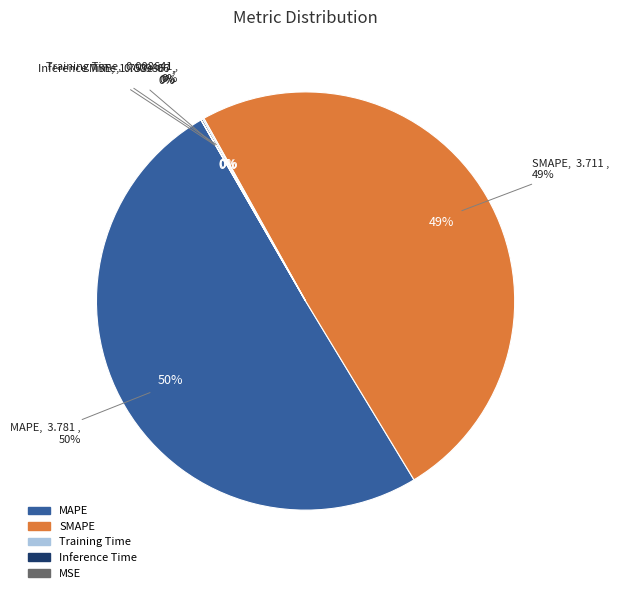

To the nearest percent, what is the difference between the largest and smallest slice percentages?

50%